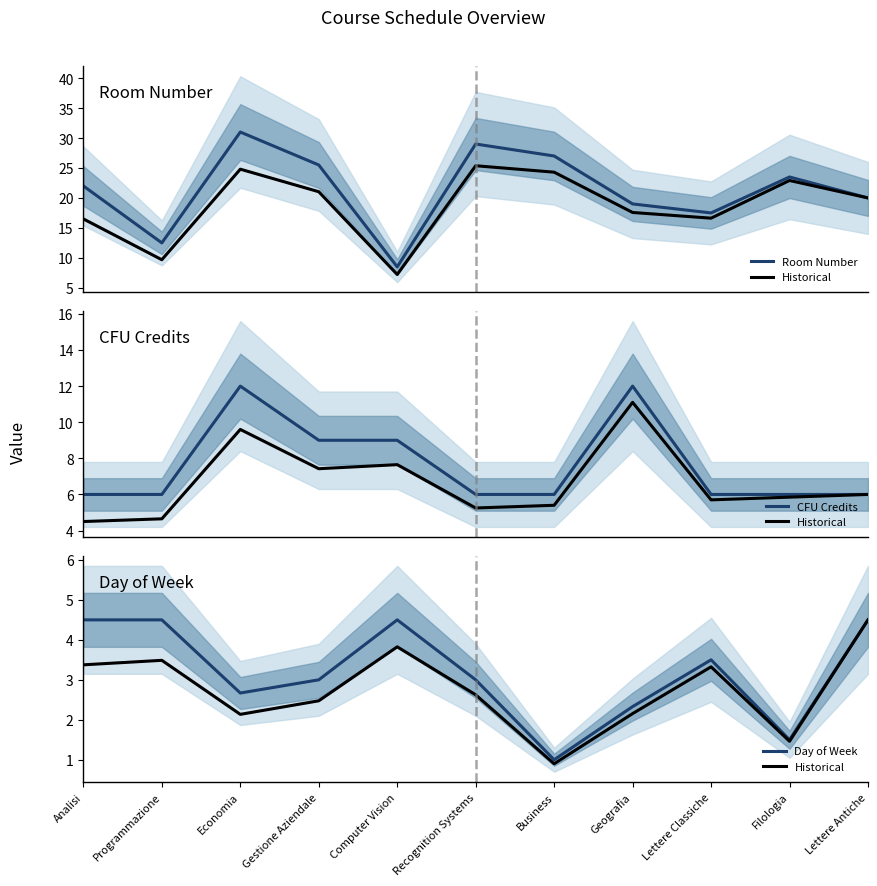

What is the sum of all Day of Week values?

35.0